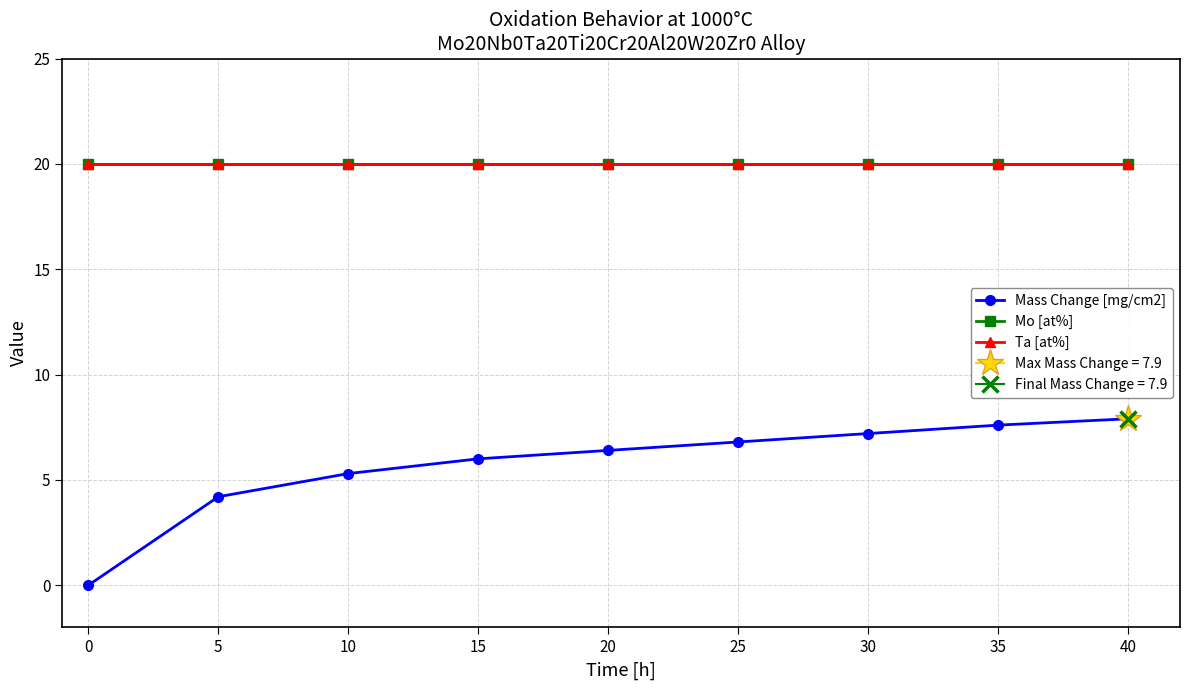

True or false: Ta [at%] and Mass Change [mg/cm2] intersect in this chart.

False